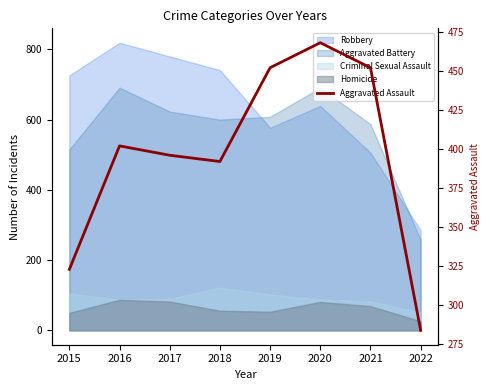

Reading left to right, list all the values displayed in this chart.

323	402	396	392	452	468	452	284